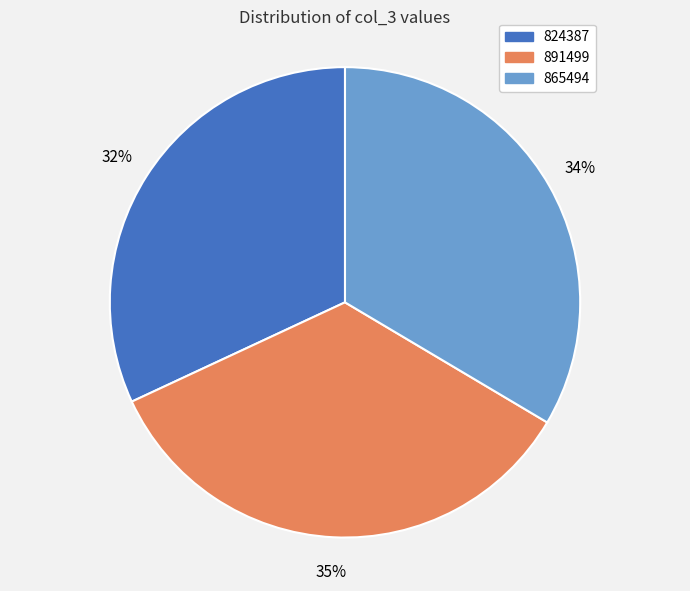

What is the smallest slice in the pie chart?

824387